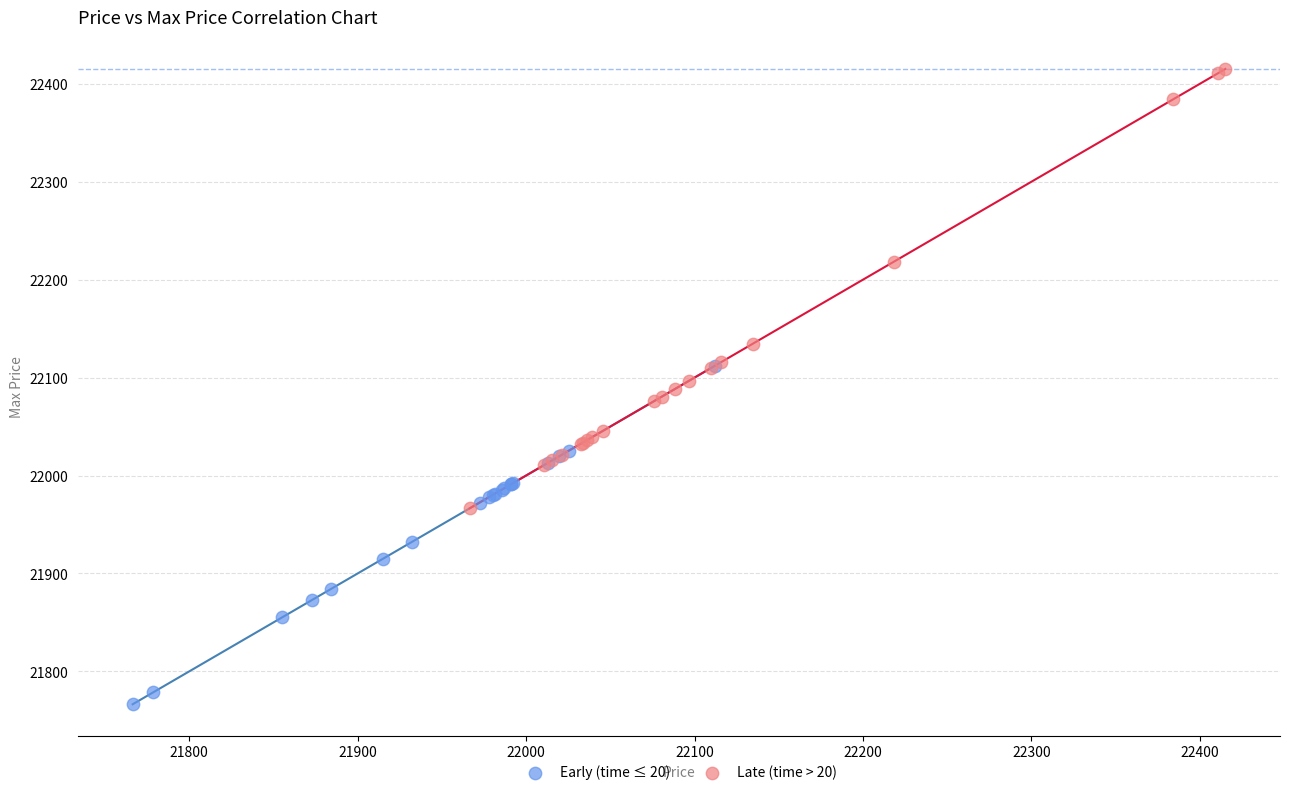

What are all the series names shown in the legend?

Early (time ≤ 20), Late (time > 20)